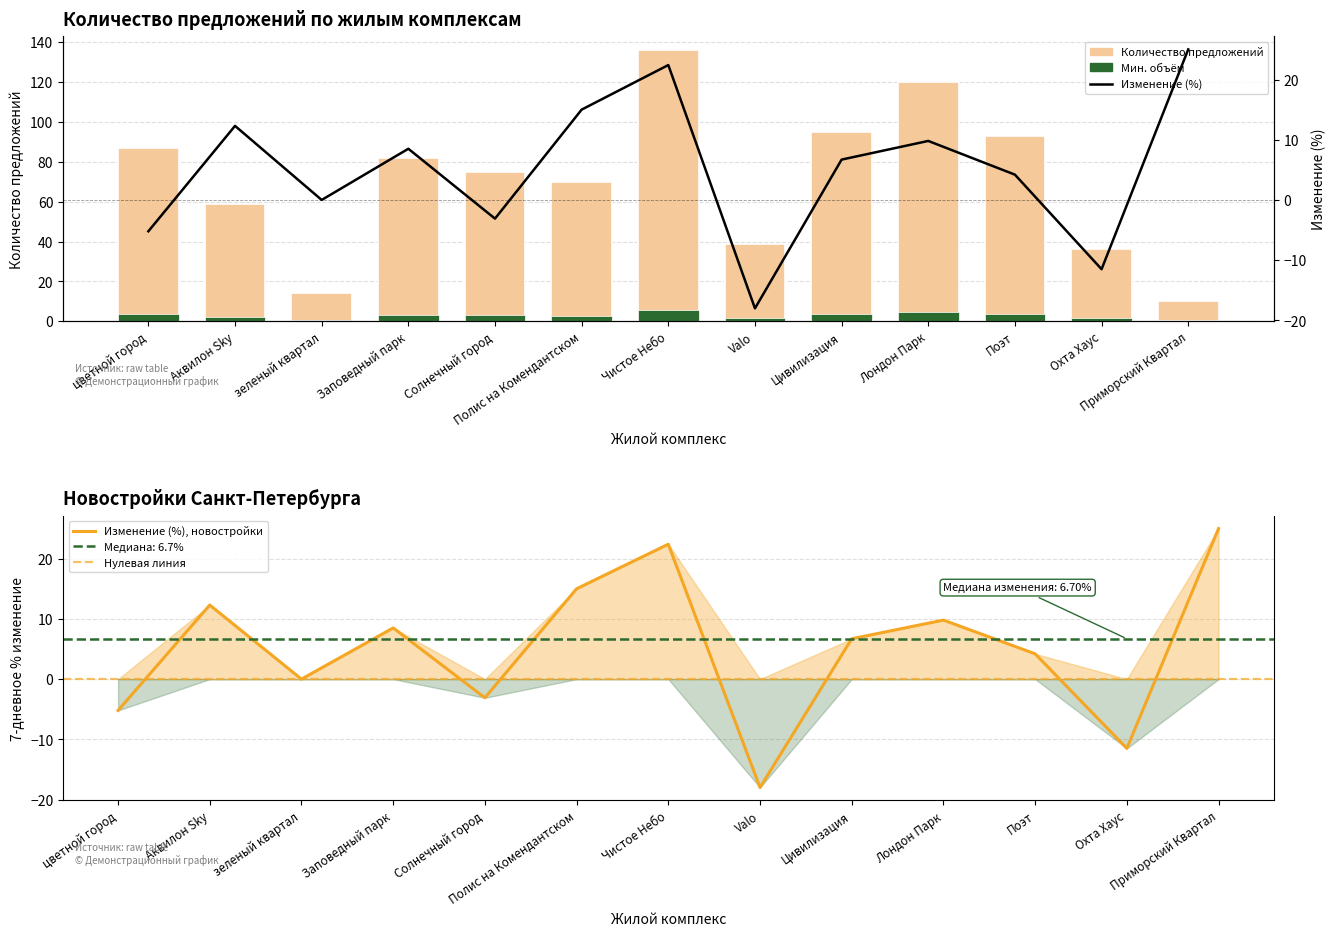

Which category has the highest value across all series?

Чистое Небо